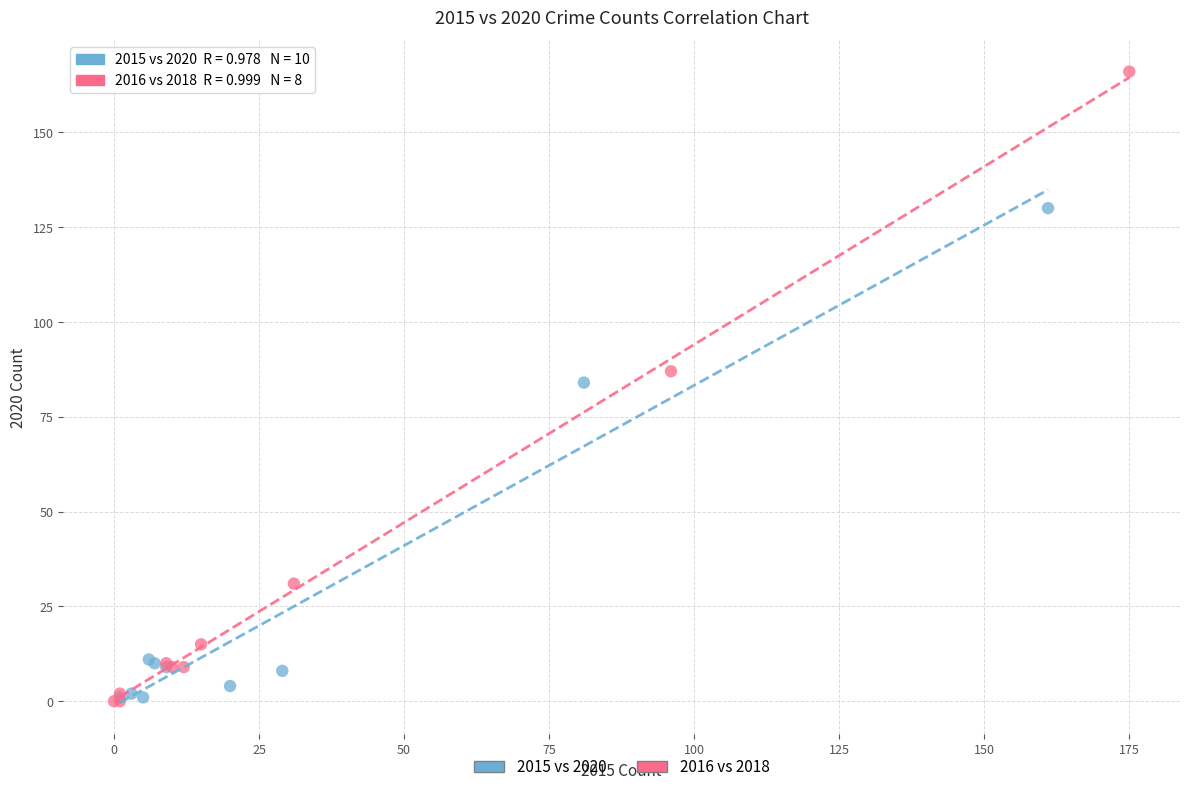

Which series has the widest spread of Y values?

2016 vs 2018